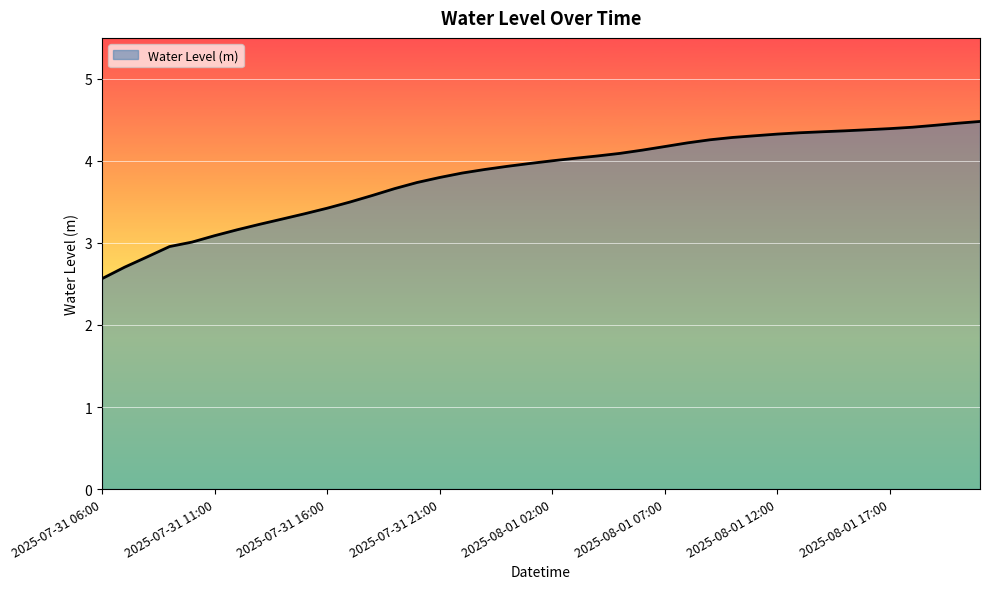

What is the difference between the maximum and minimum values?

1.9